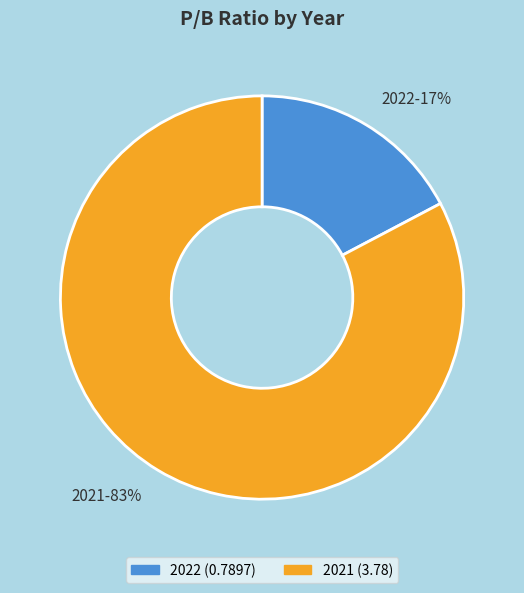

Is 2021 the majority of the pie?

Yes